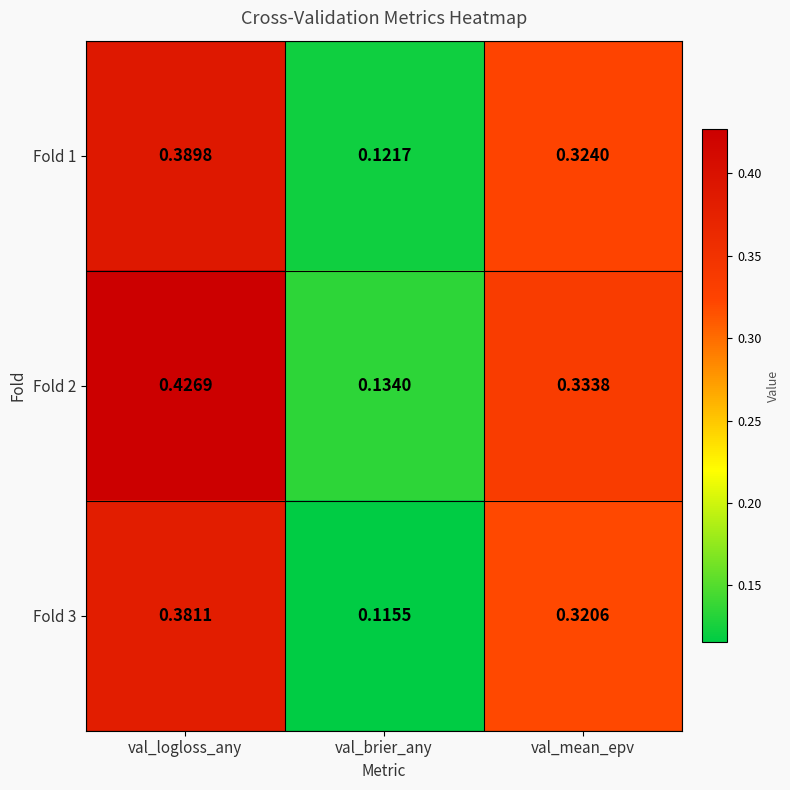

Between val_brier_any and val_mean_epv, which series saw the biggest shift?

Fold 3